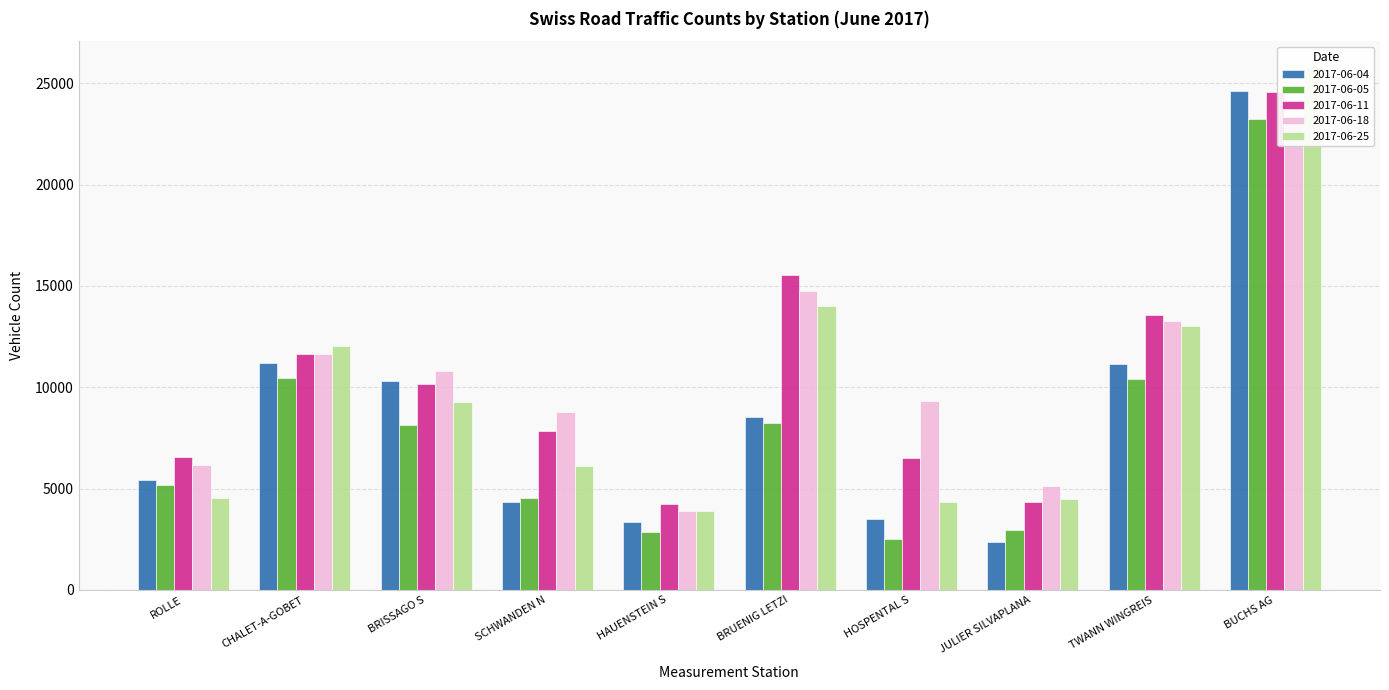

How many groups of bars are there?

10